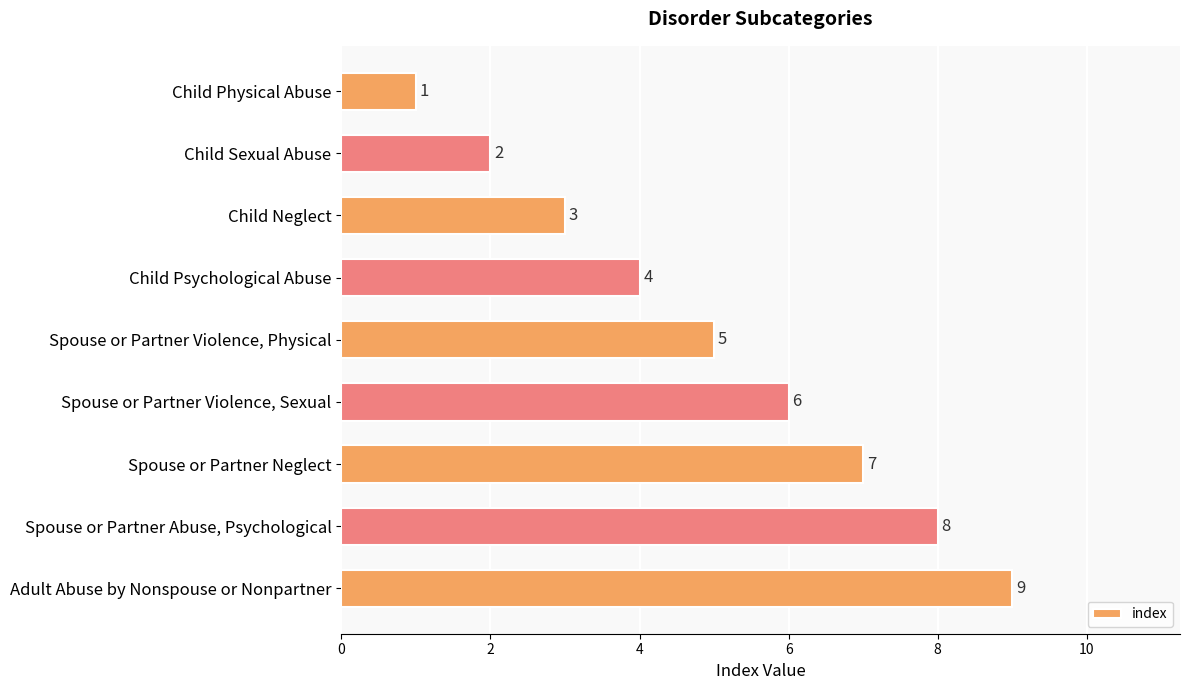

Are the bars horizontal?

Yes